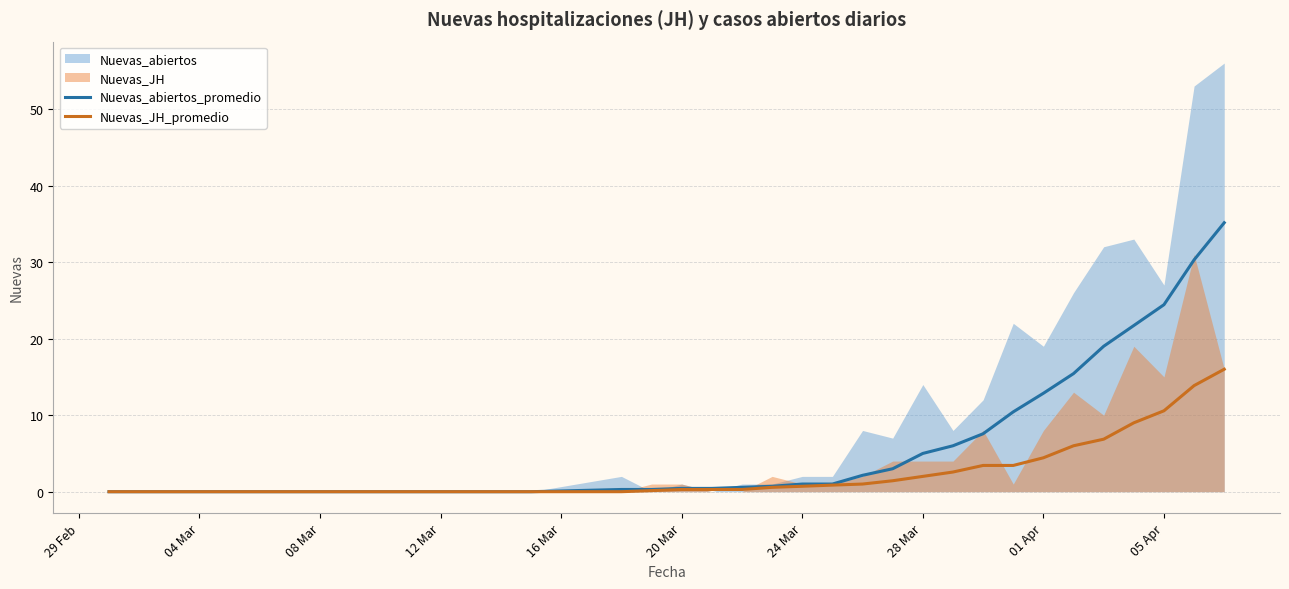

True or false: Nuevas_abiertos_promedio and Nuevas_JH_promedio cross at least once.

False